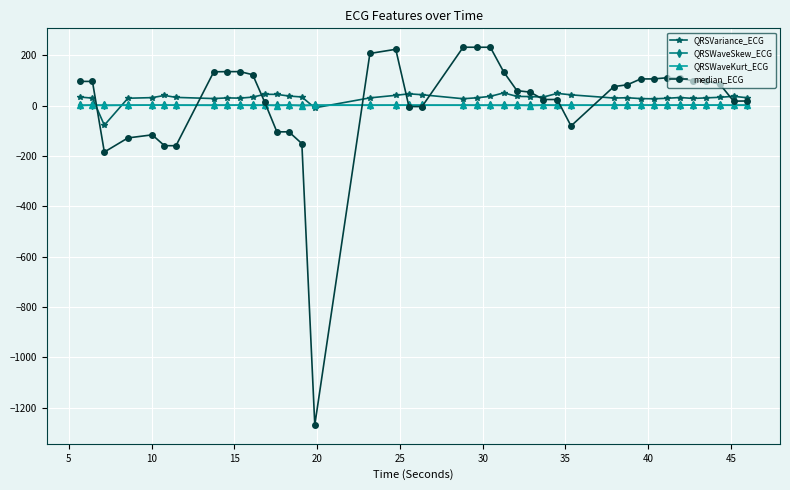

How many lines are shown in the chart?

4